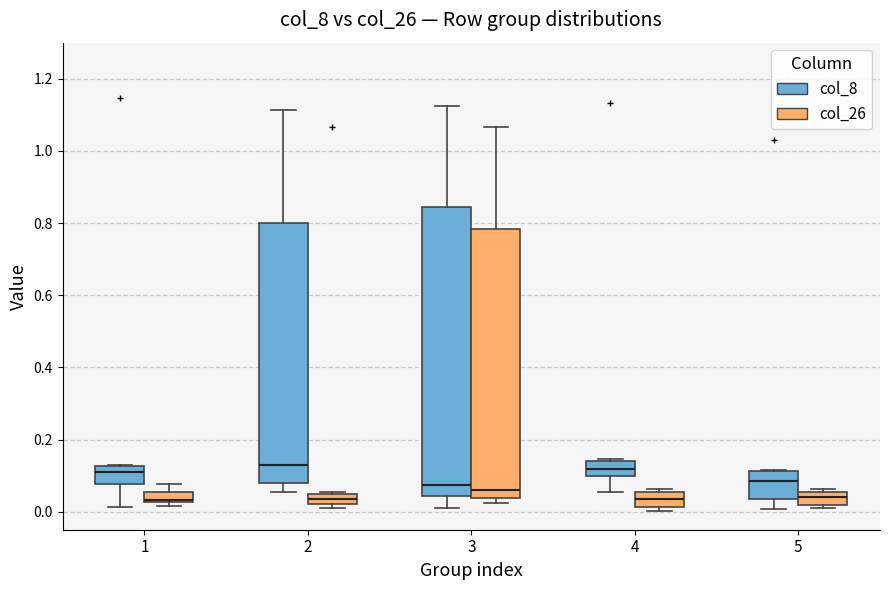

Which box is the tallest, from its lower edge to its upper edge?

3 (col_8)